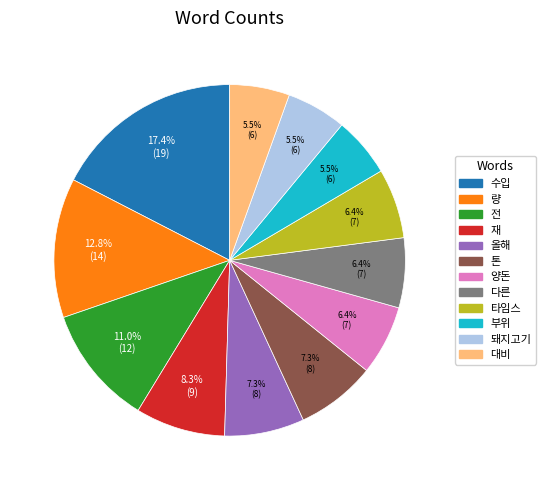

To the nearest percent, what percentage of the pie is 재?

8%